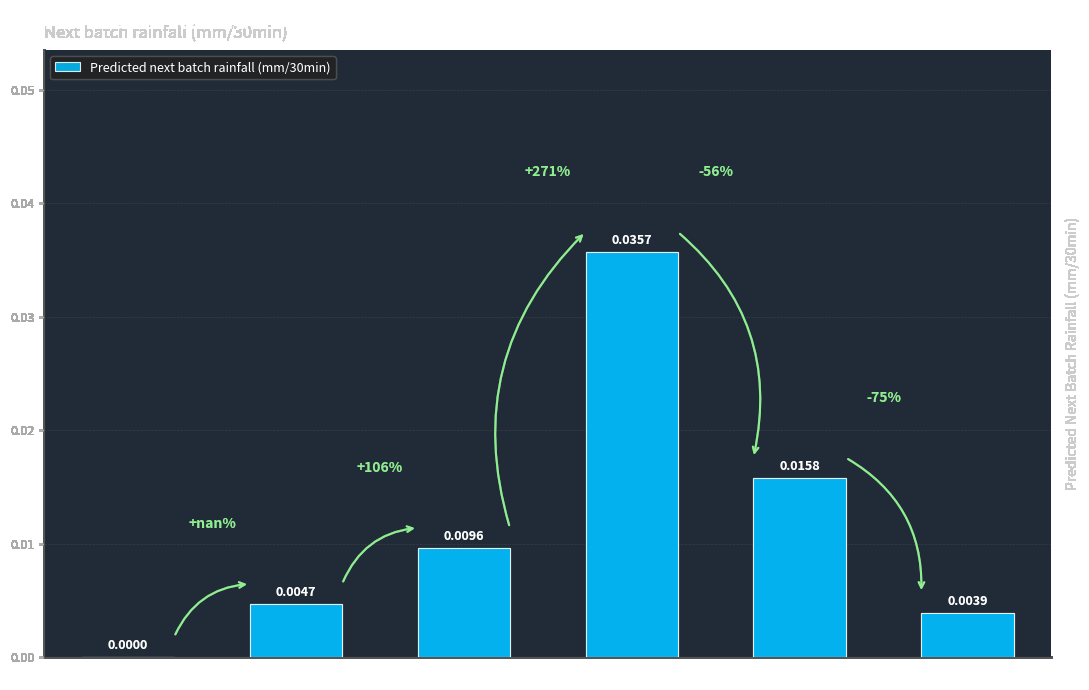

Which has a higher value, < 2 tweets or 2 tweets?

2 tweets